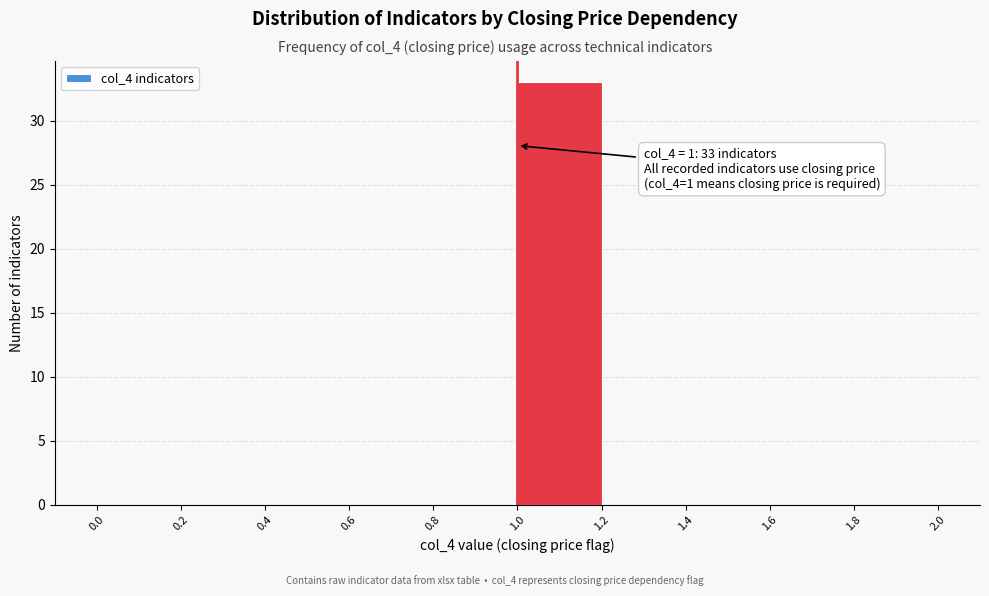

Which range on the x-axis has the tallest bar?

1.0 to 1.2